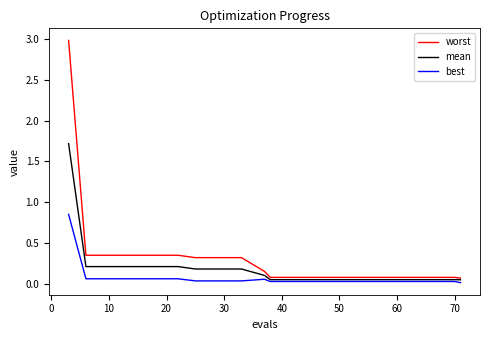

What is the greatest value displayed?

3.0